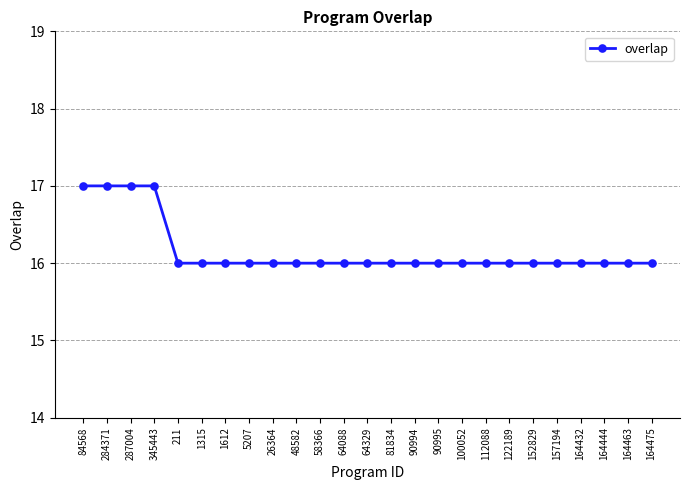

What is the value of the 3rd point from the left?

17